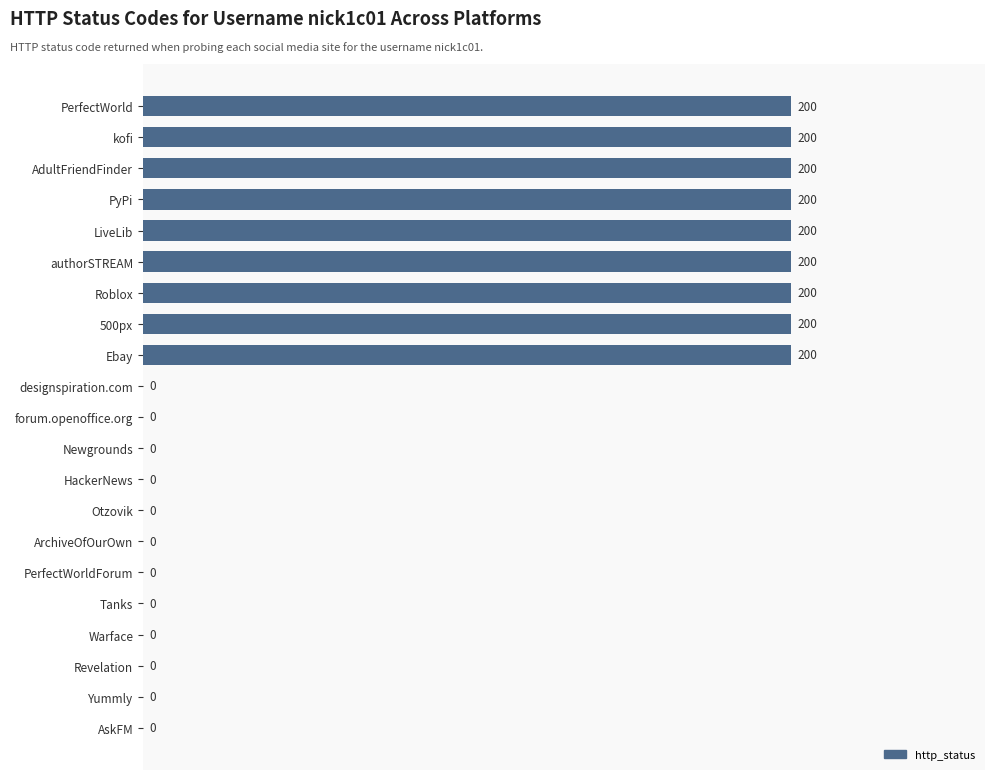

Count the number of categories in the chart.

21